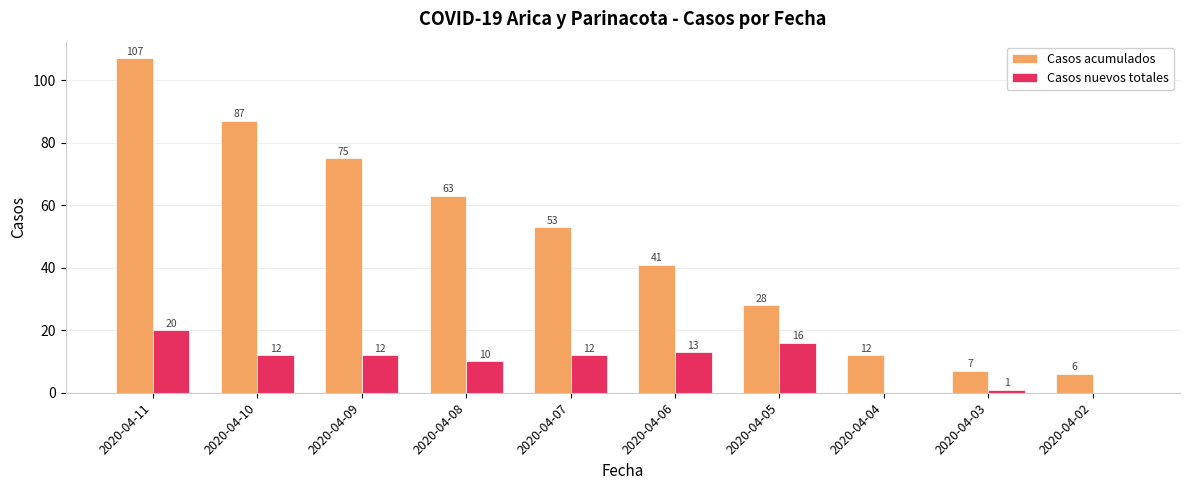

Is it true that Casos acumulados equals 164 at 2020-04-11?

False